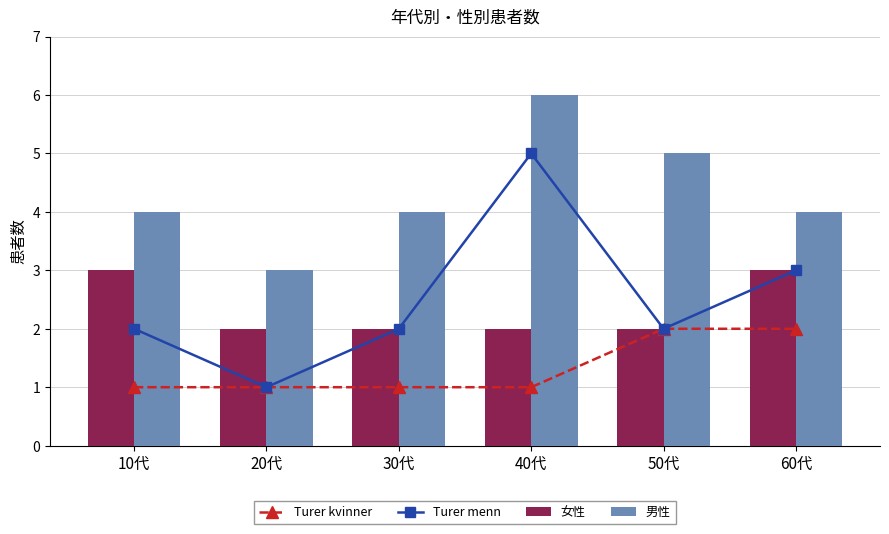

Which category has the lowest value in the Turer kvinner series?

10代